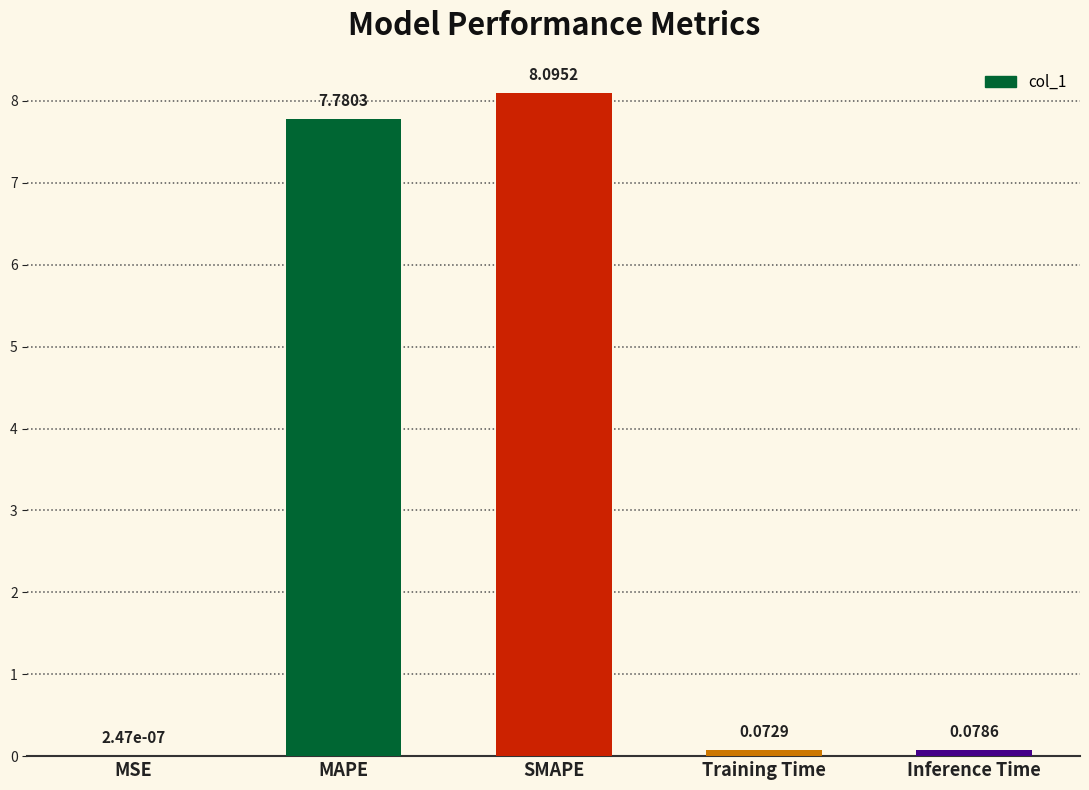

Does the chart contain stacked bars?

No